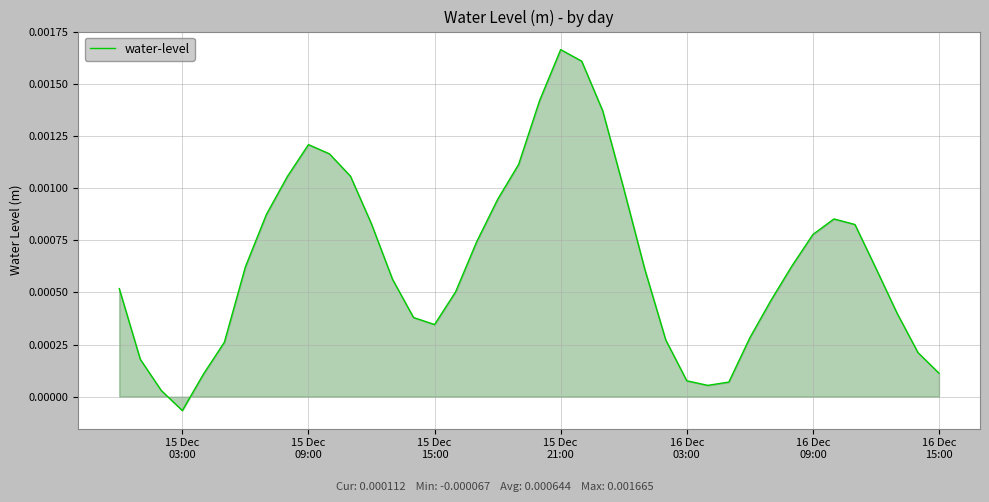

True or false: there are more than 1 points higher than both neighbors.

True